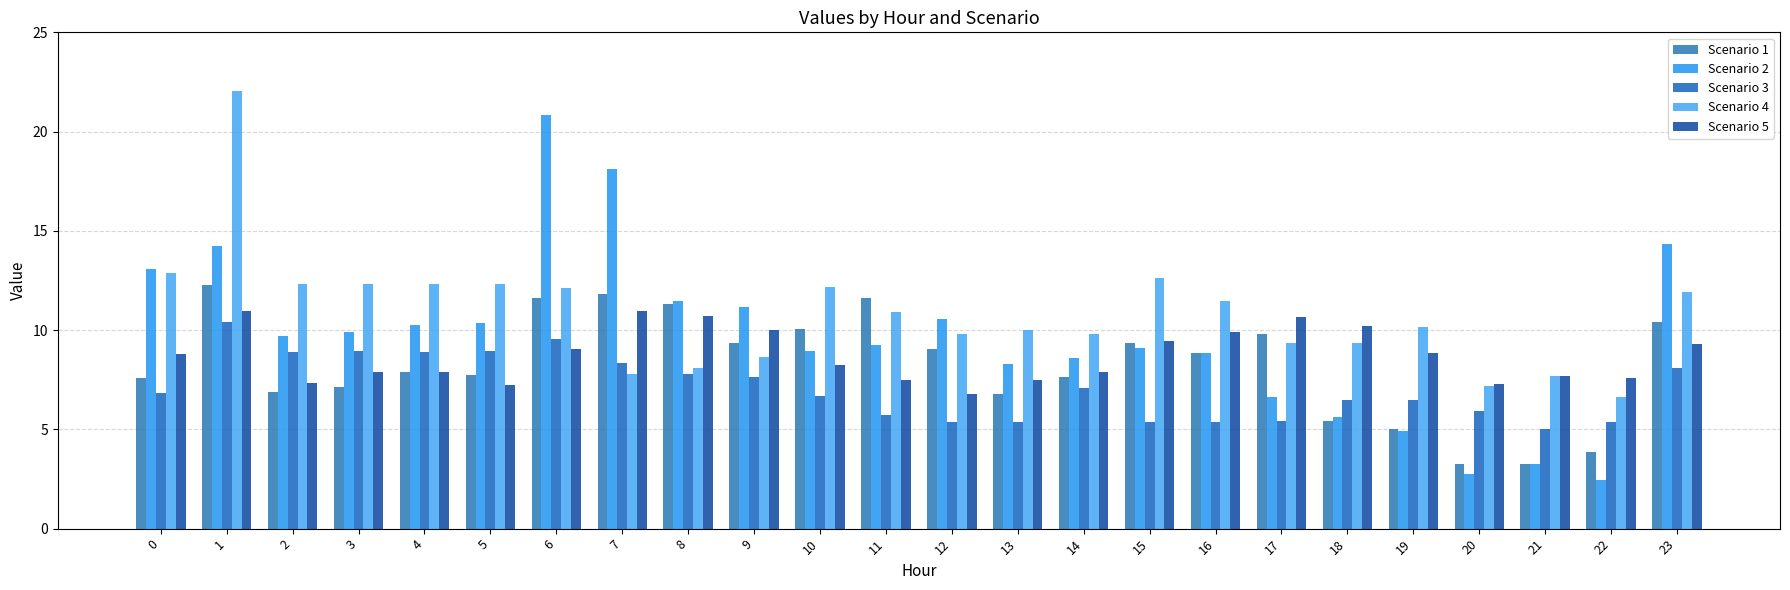

What is the value of the Scenario 3 bar at the 21st from the left?

5.9